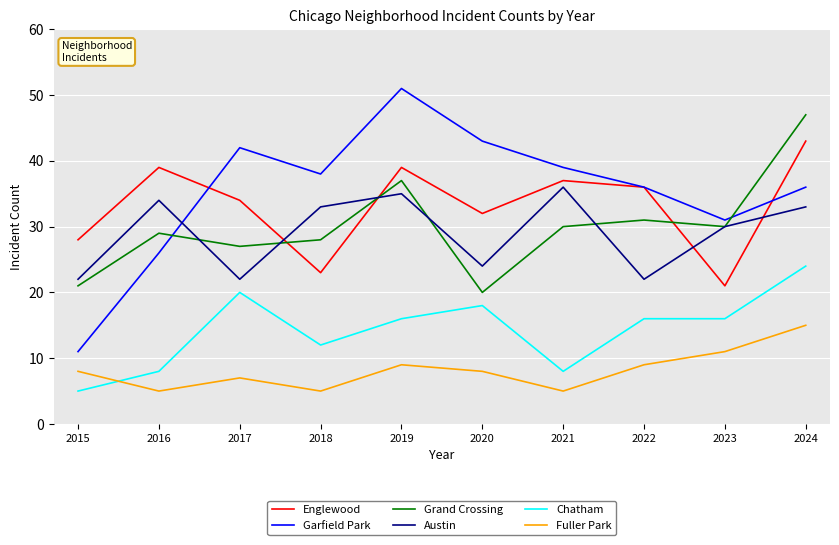

What is the difference between the maximum and minimum values in the Fuller Park series?

10